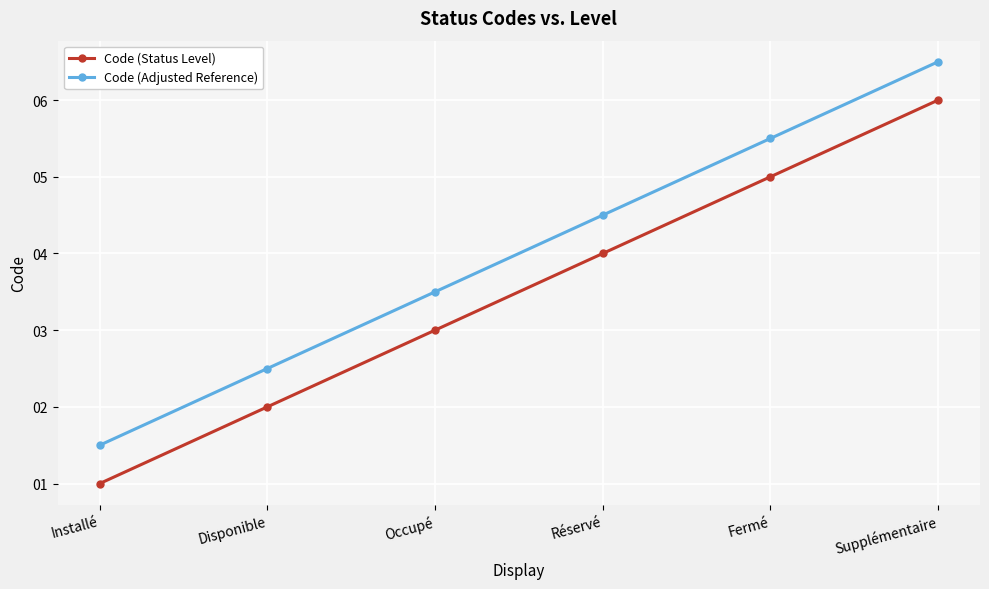

How many values in the Code (Adjusted Reference) series exceed 4?

3